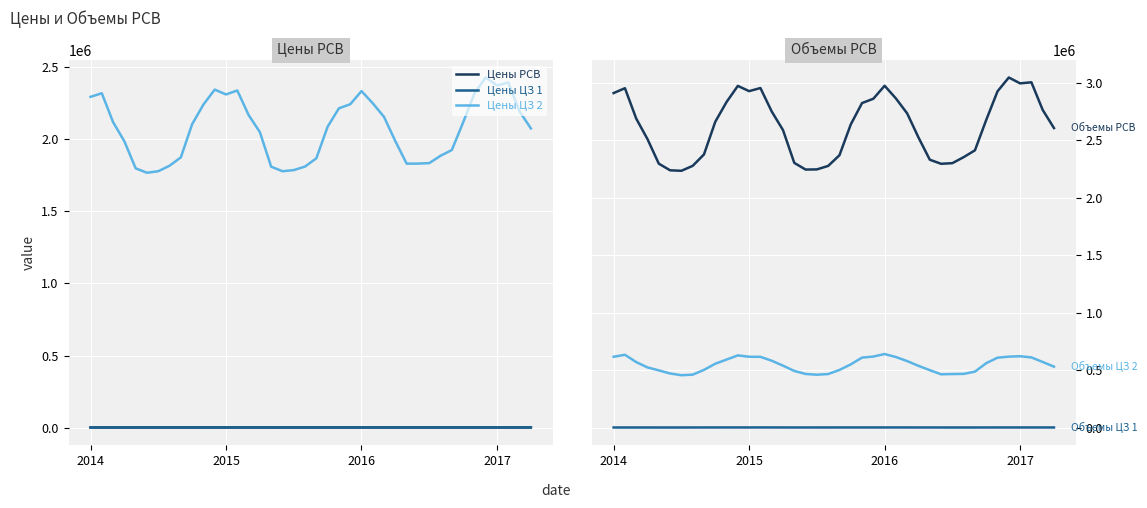

True or false: Цены ЦЗ 2 and Цены ЦЗ 1 cross at least once.

False